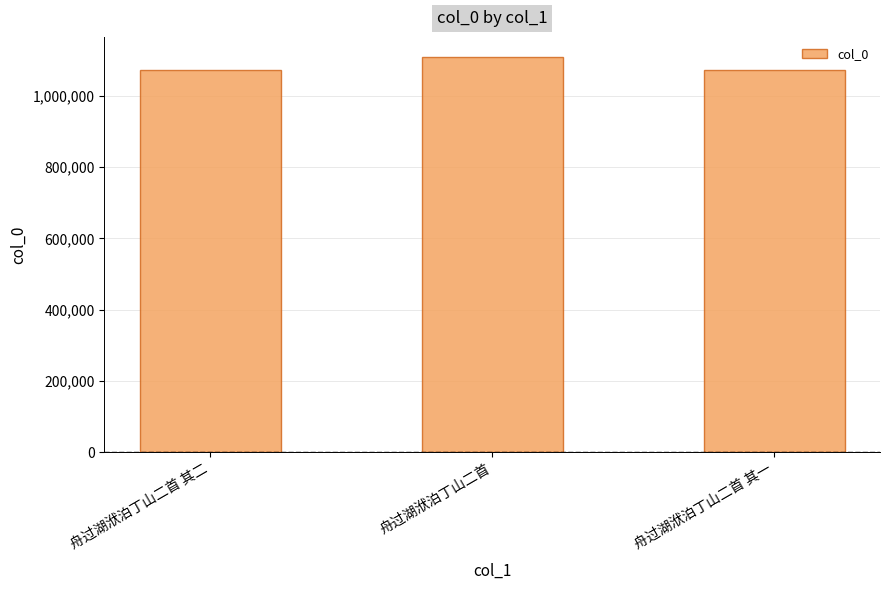

The value at 舟过湖洑泊丁山二首 其二 is 1073822. True or false?

True